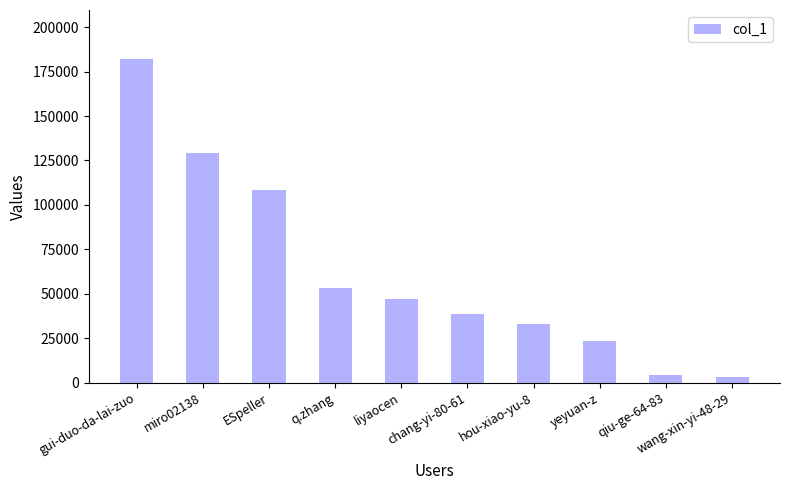

Does the chart contain stacked bars?

No